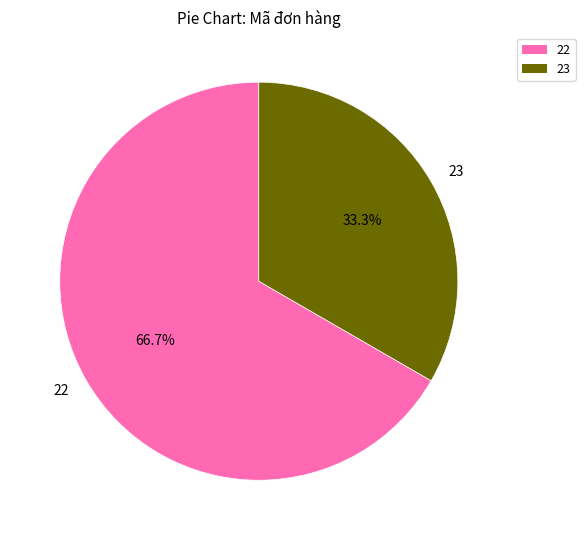

What is the ratio of the value at 22 to the value at 23?

2.0